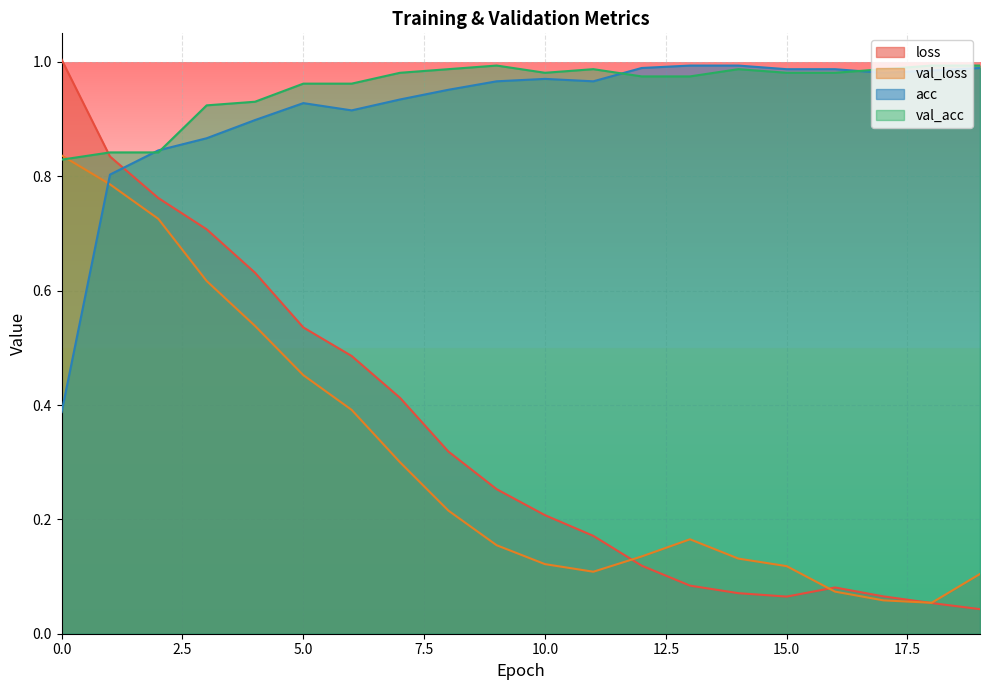

Is it true that loss equals 1.0 at 0.0?

True